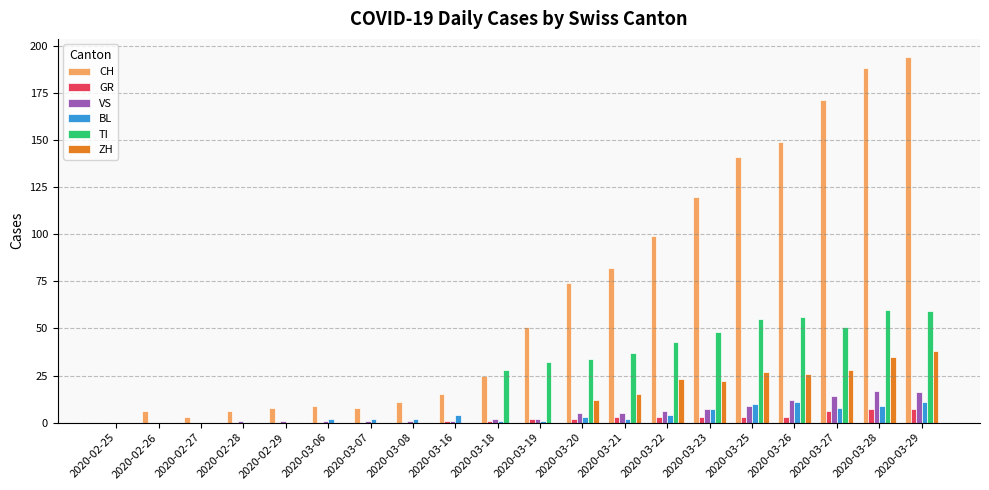

At which category does the chart reach its peak across all series?

2020-03-29